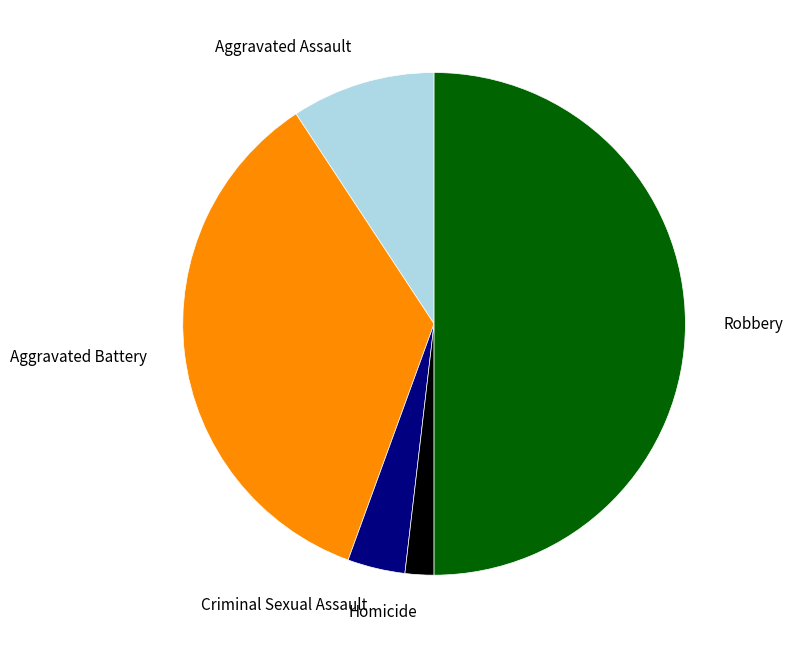

Which category has the smallest portion of the pie?

Homicide